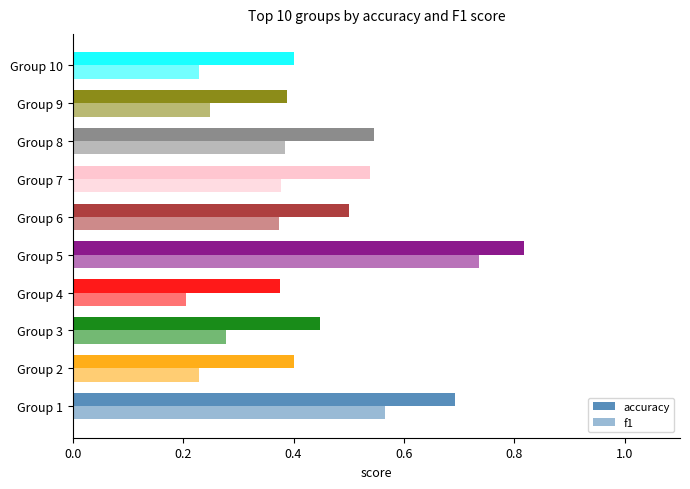

Count the f1 values in the range 0 to 1.

10